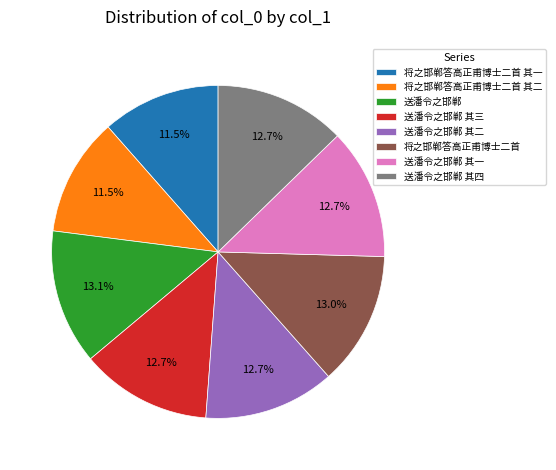

What percentage is NOT represented by 将之邯郸答高正甫博士二首 其一?

88.5%